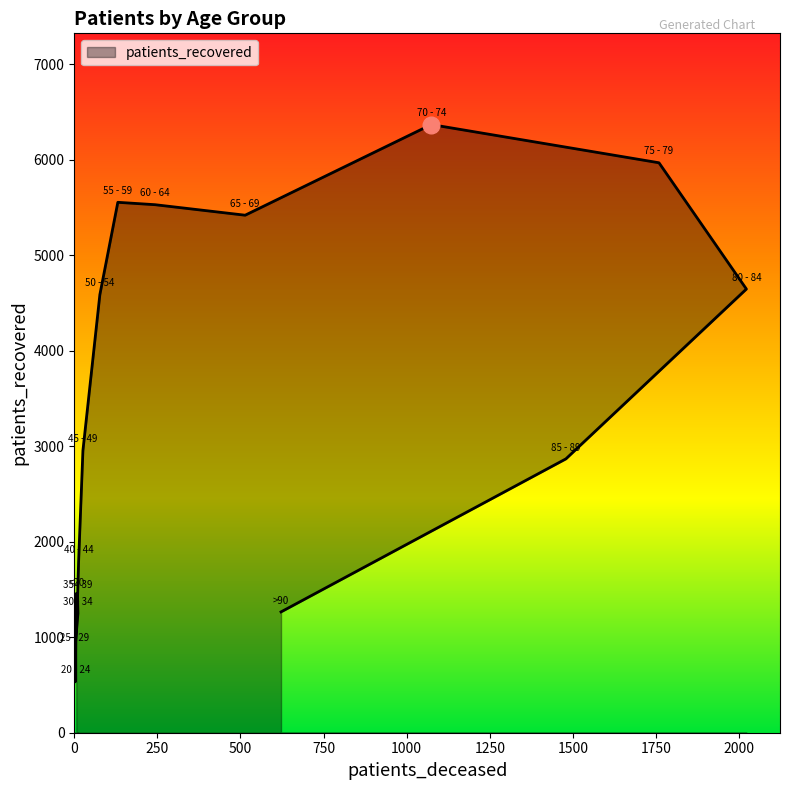

How many lines are shown in the chart?

1